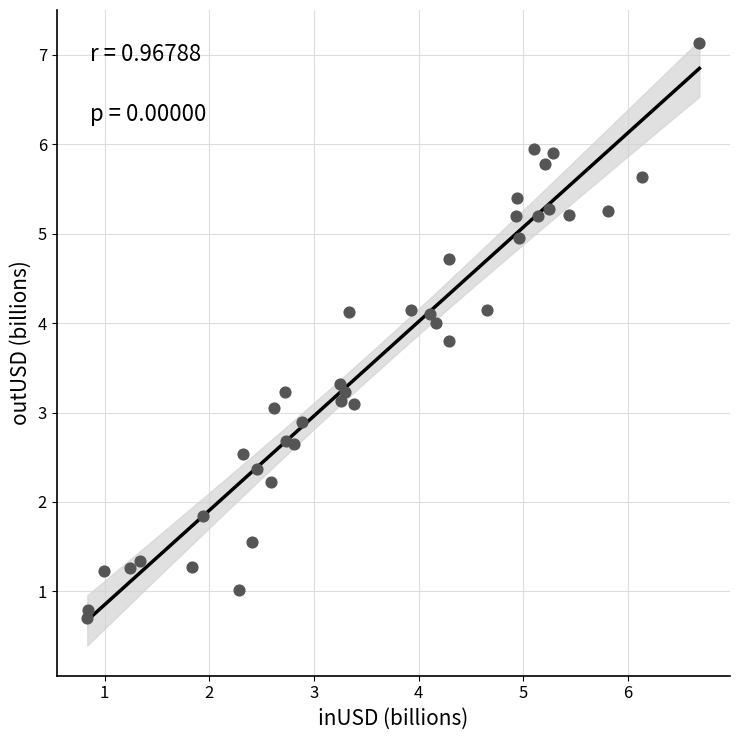

What is the range of X values (max minus min)?

5.8